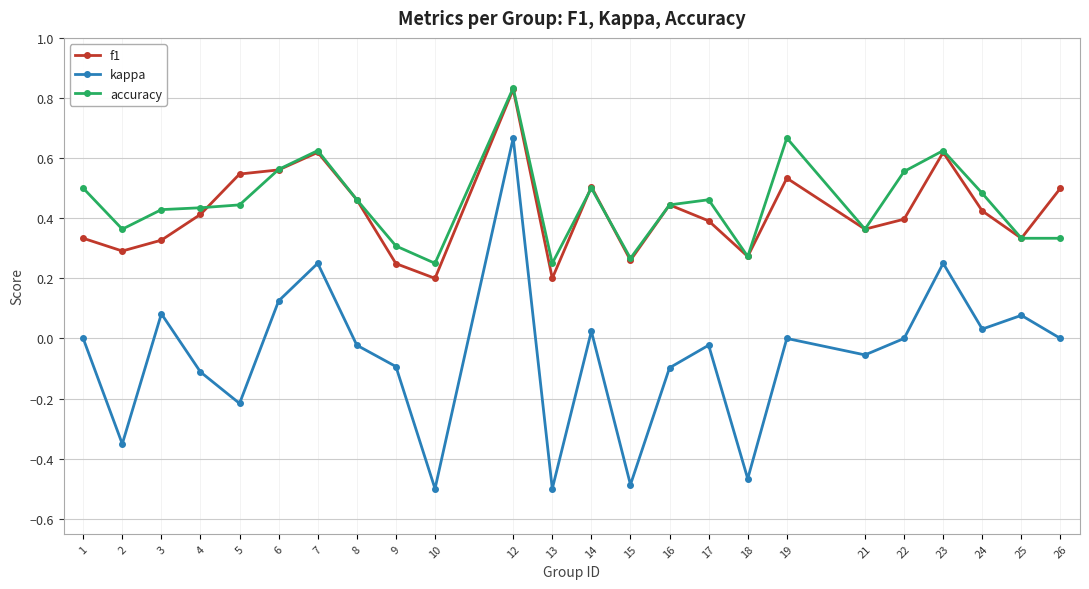

How many lines are shown in the chart?

3